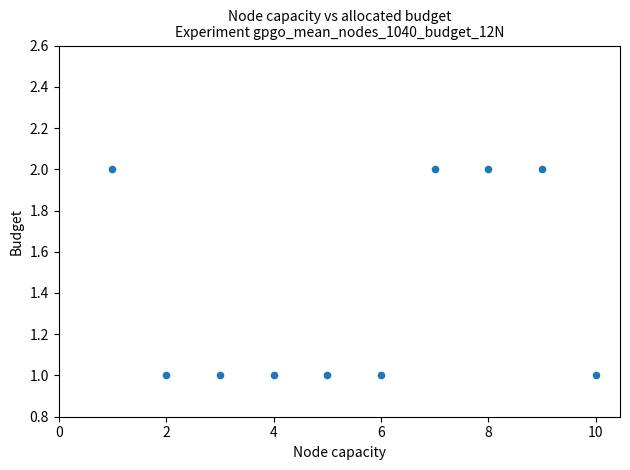

What is the range of X values (max minus min)?

9